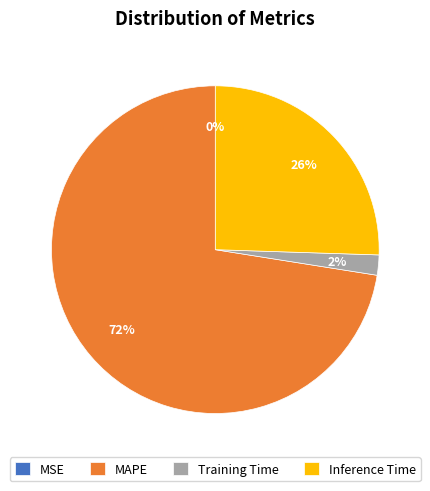

Is there any slice that represents more than half of the pie?

Yes